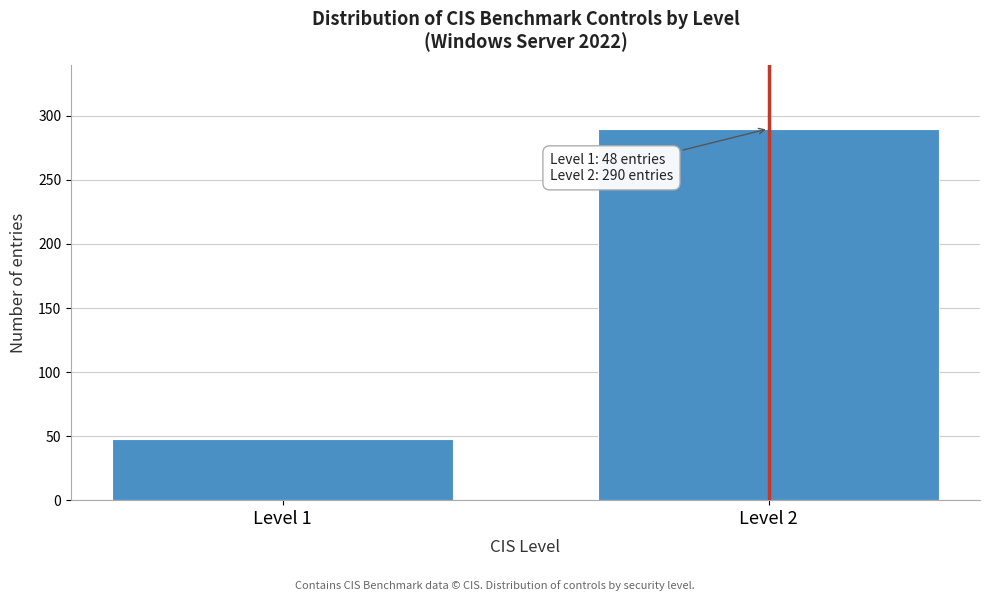

Reading left to right, what are all the values shown in this chart?

48	290